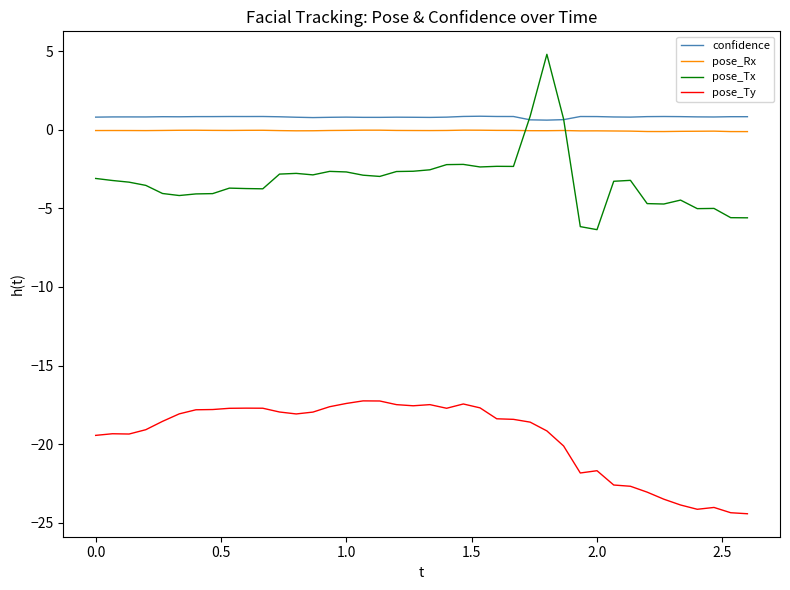

Which series has the largest range (max minus min)?

pose_Tx